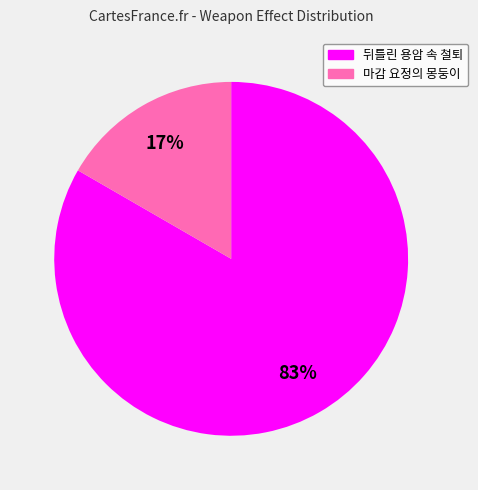

To the nearest percent, what portion does 뒤틀린 용암 속 철퇴 represent?

83%